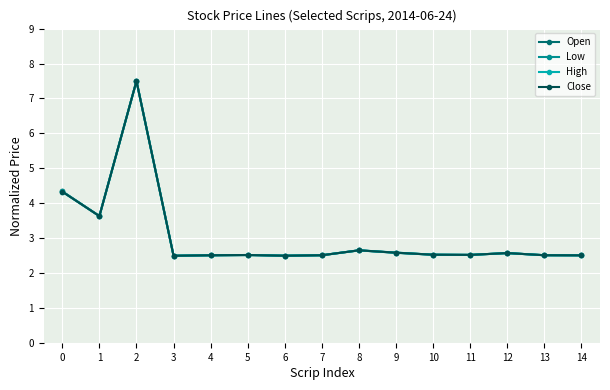

At which category is the sum across all series the highest?

2